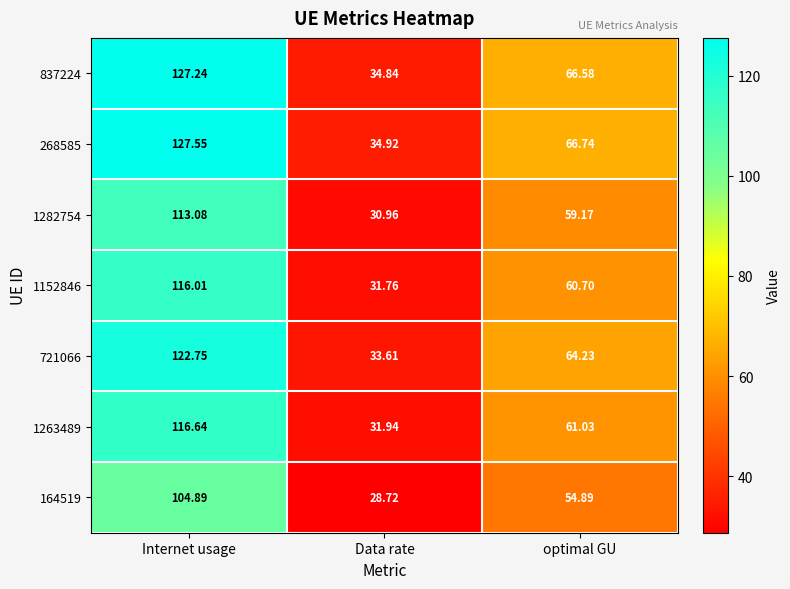

Which category has the highest value across all series?

Internet usage